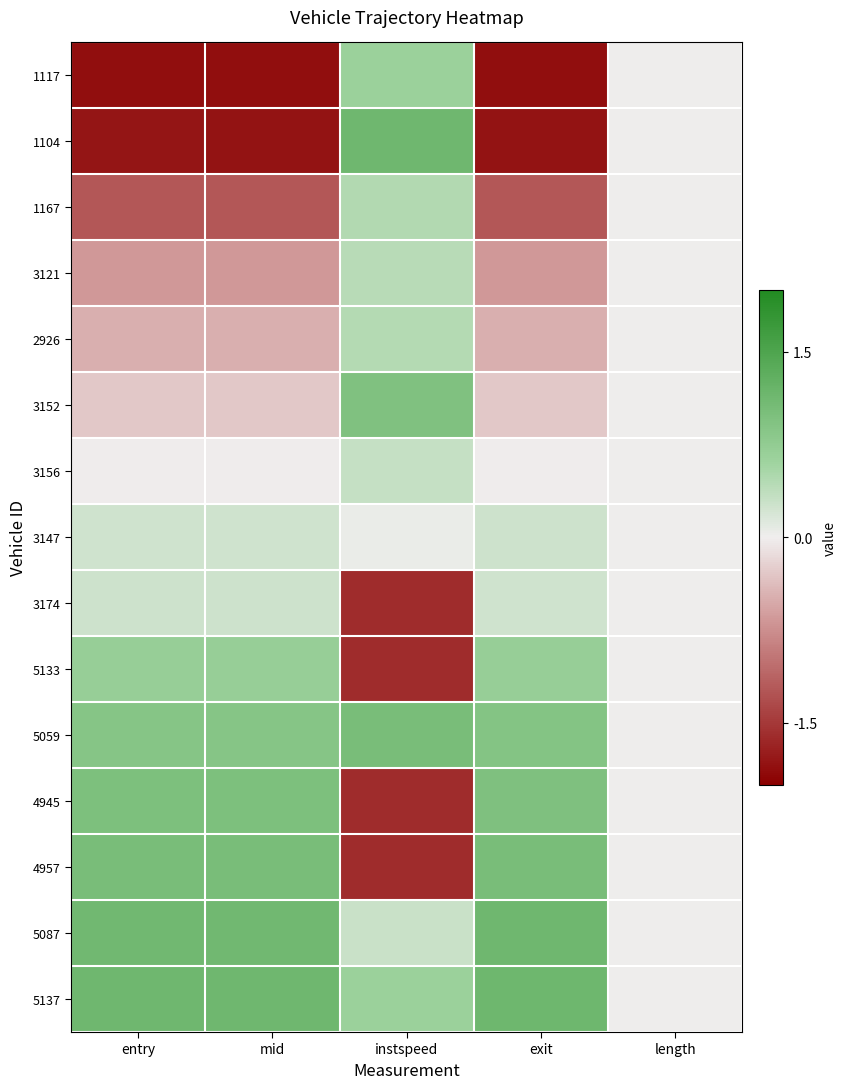

What is the greatest value displayed?

1.1